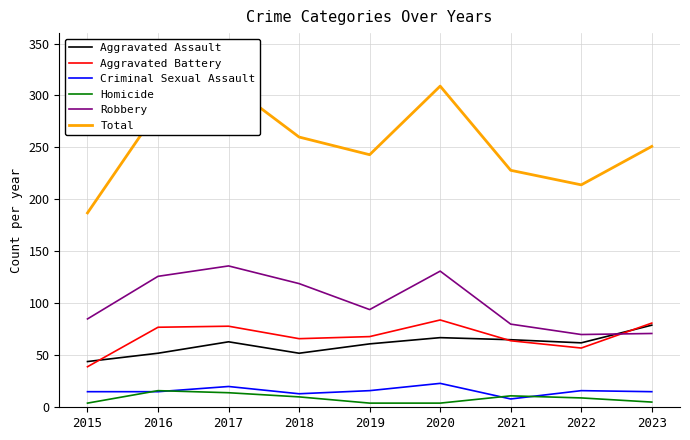

The Total series shows 286 at 2016. True or false?

True